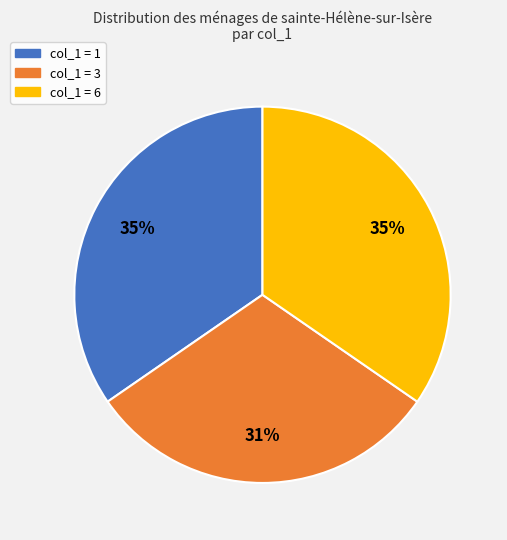

Which has a higher value, col_1 = 3 or col_1 = 1?

col_1 = 1